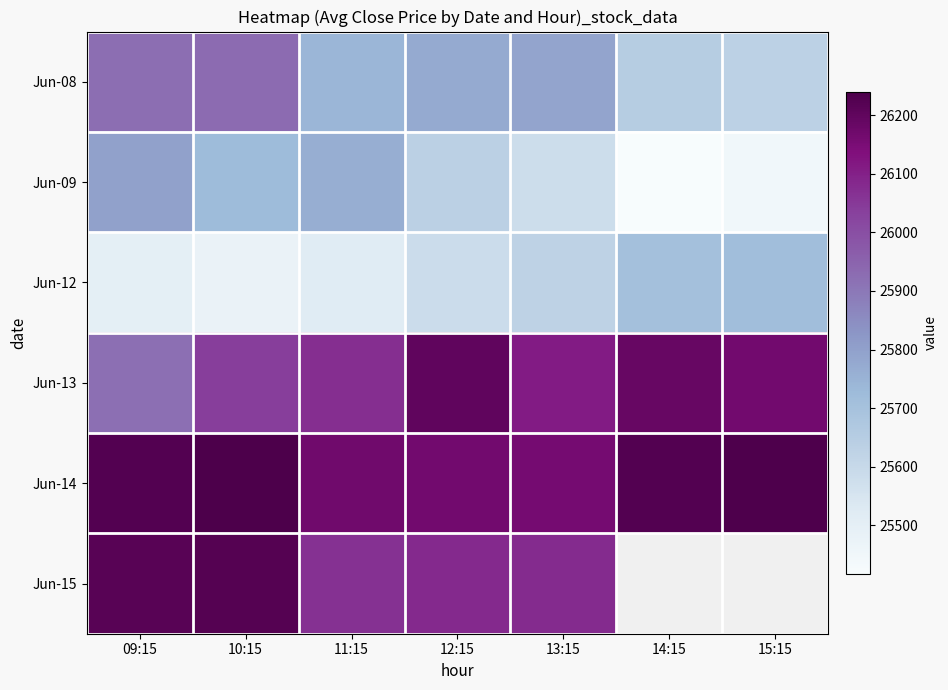

How many data points in Jun-15 are above 26216?

2